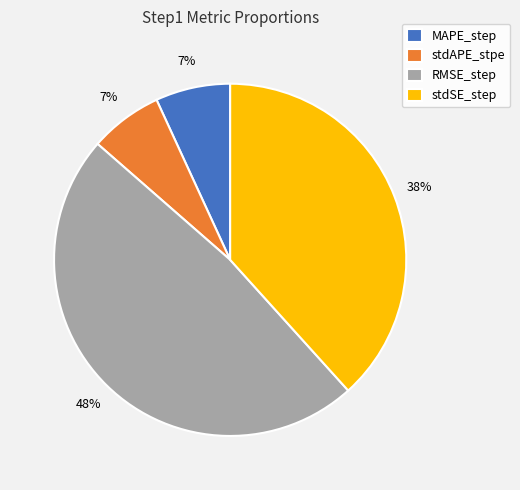

How many segments does this pie chart have?

4